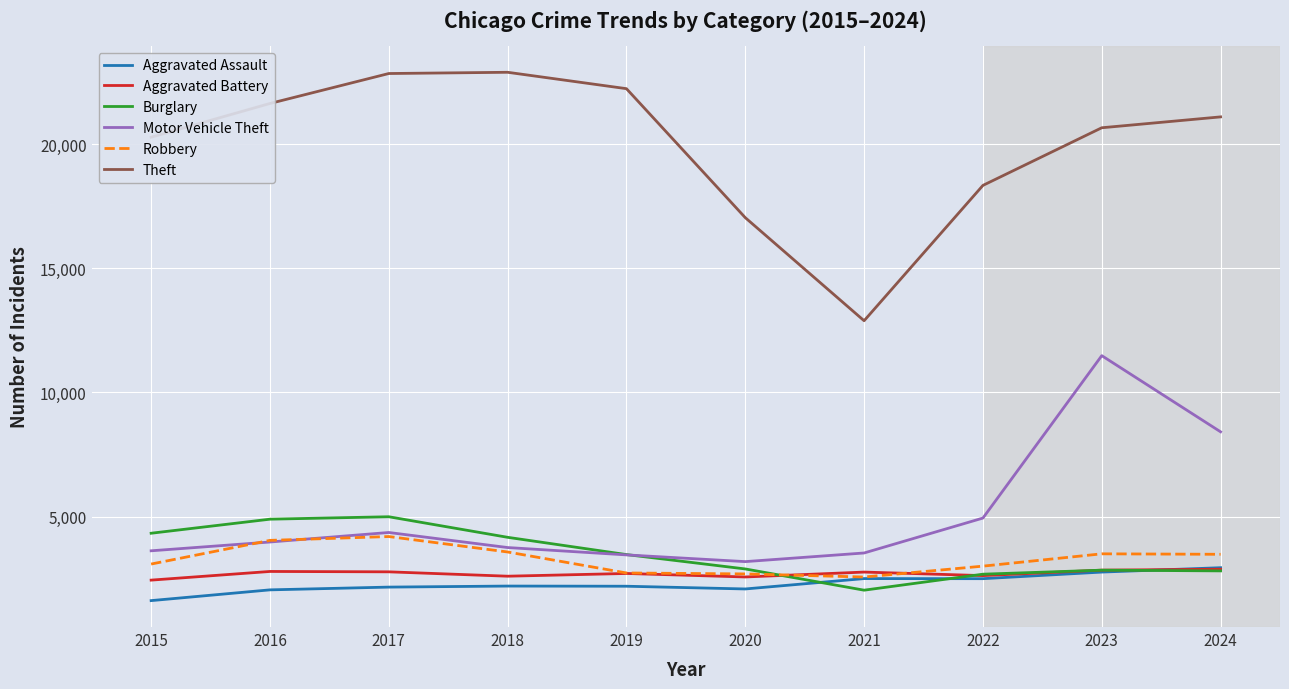

True or false: Theft and Aggravated Battery intersect in this chart.

False